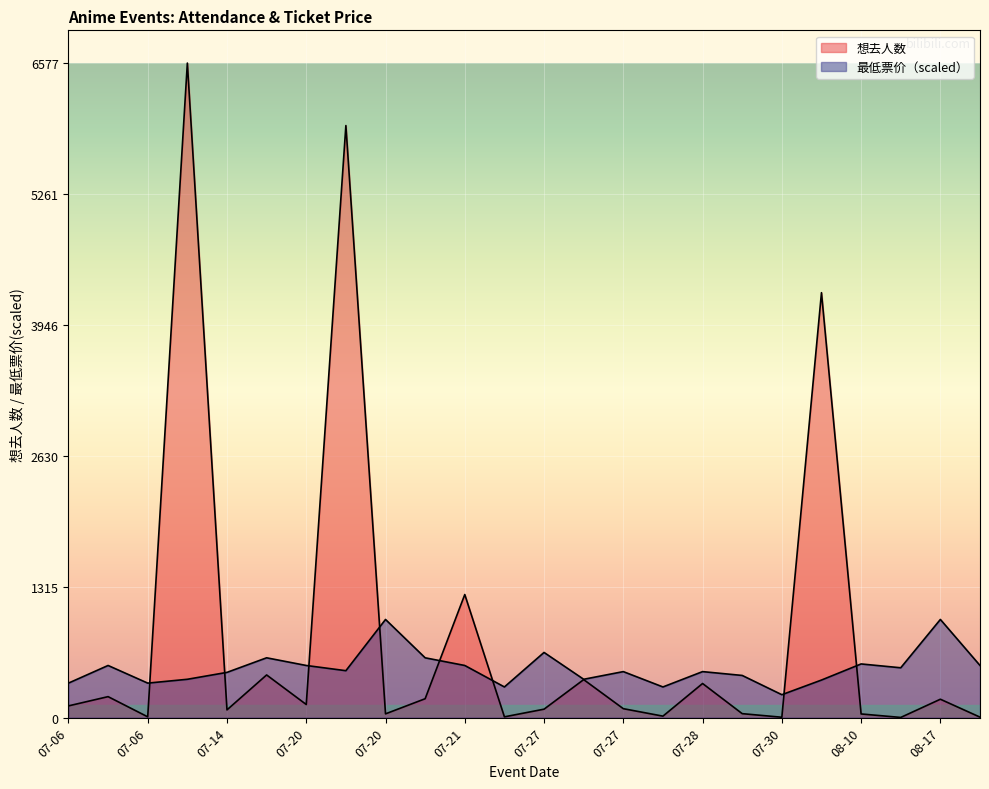

What is the difference between the highest and lowest values at 07-27?

570.1